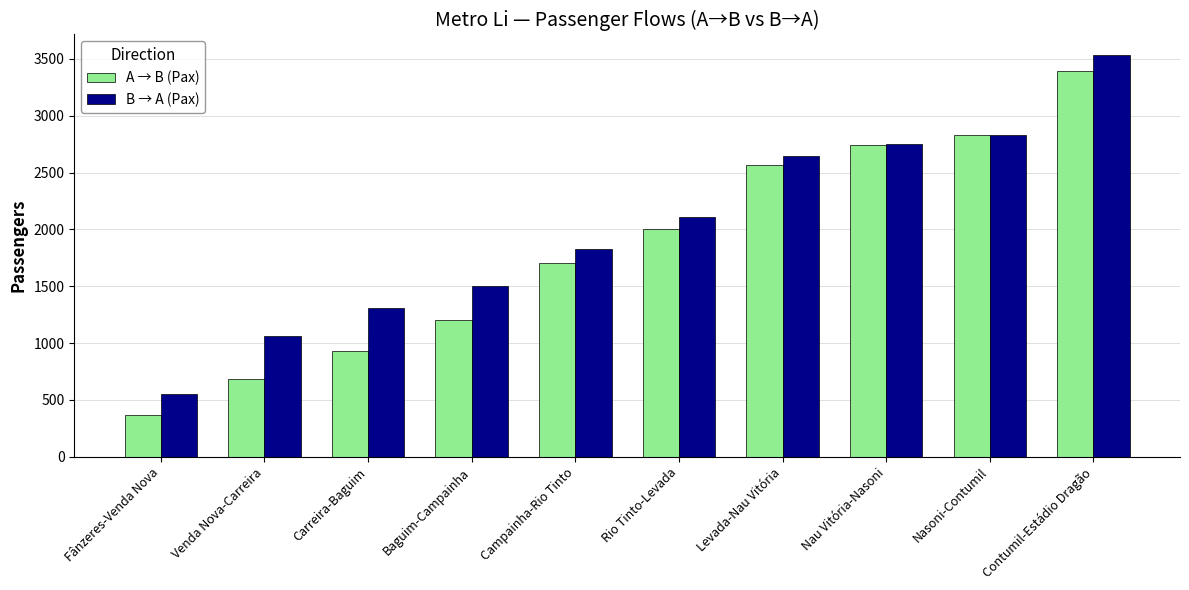

What is the difference between the second highest and second lowest values in the A → B (Pax) series?

2146.8